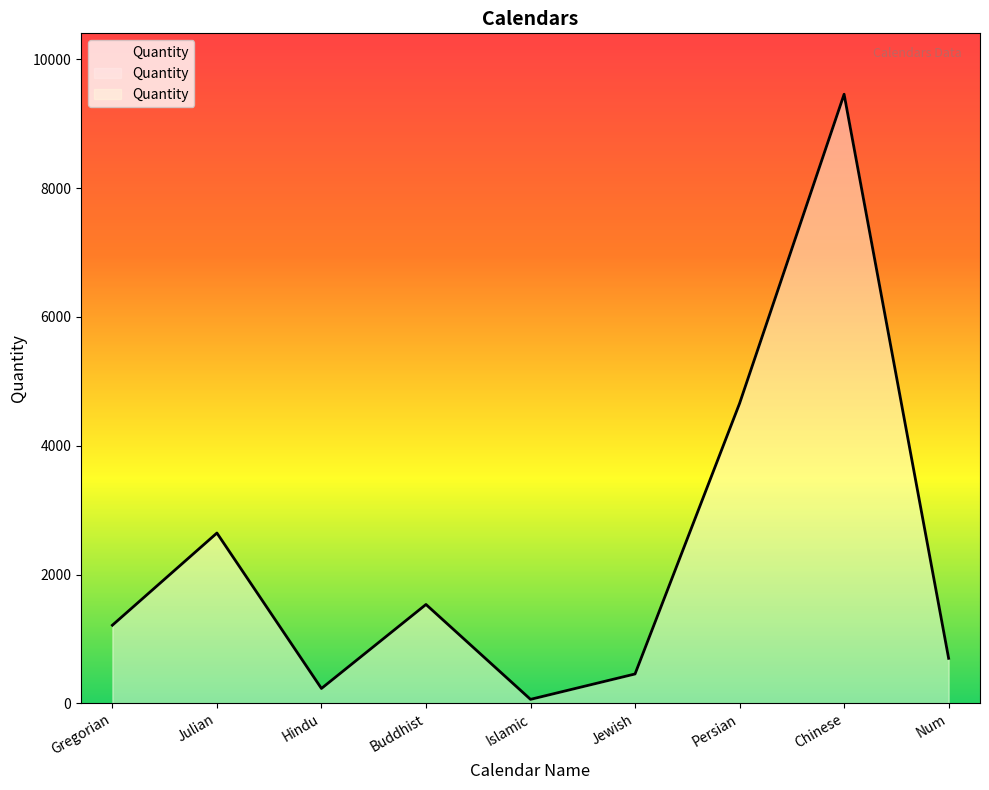

True or false: the data shows 7800 at Persian.

False